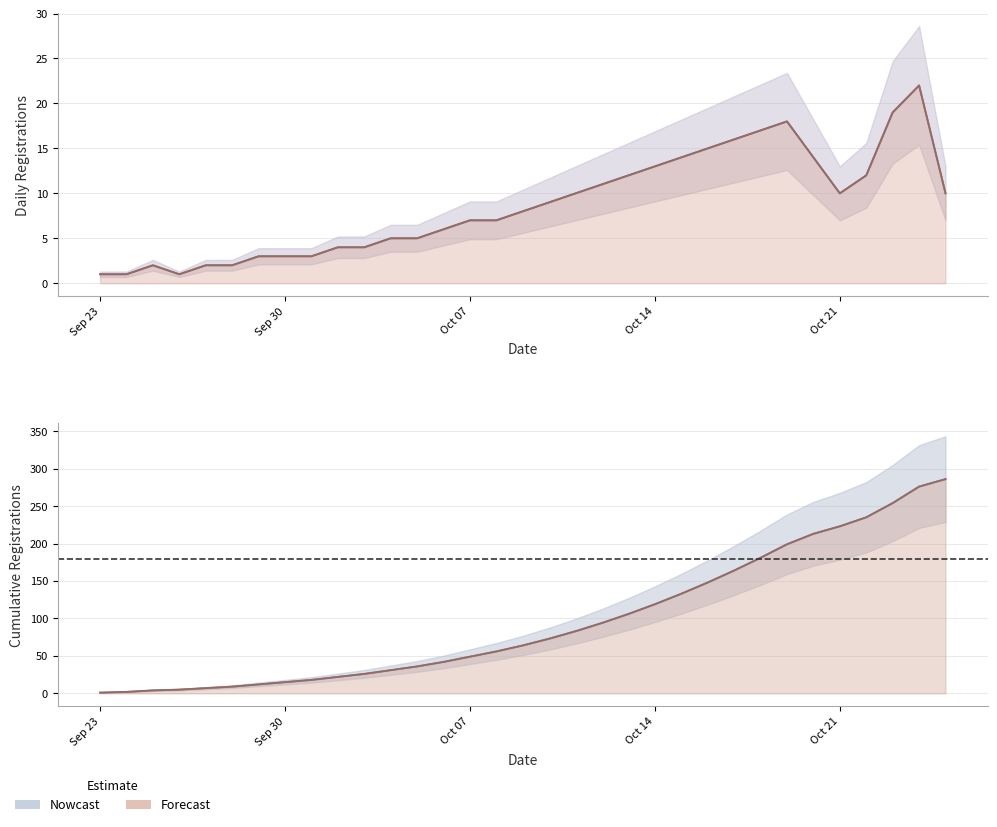

What is the value of the 16th point from the left?

57